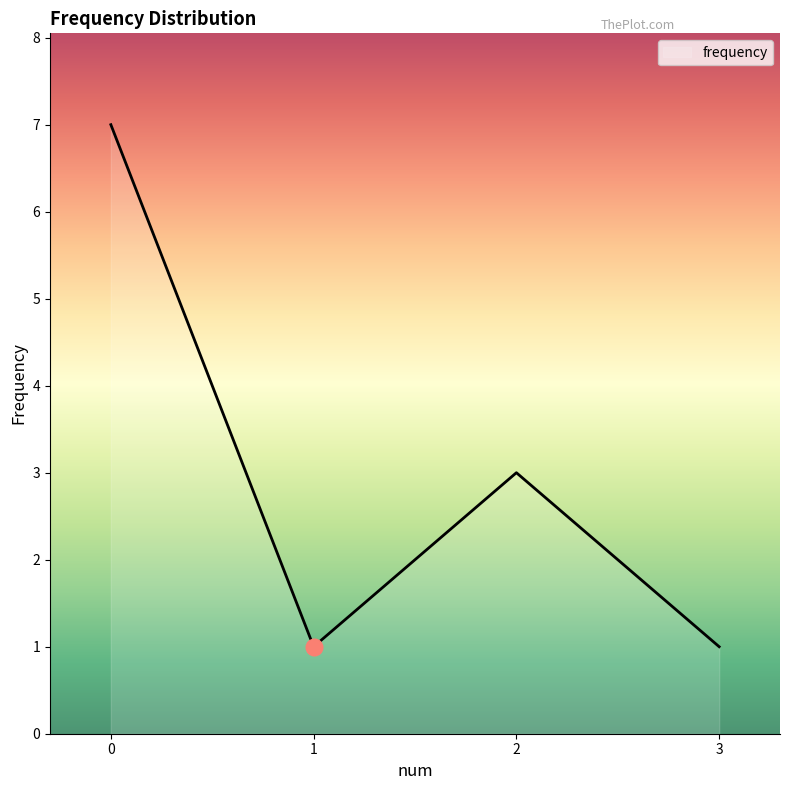

What is the change in value from 1 to 2?

+2